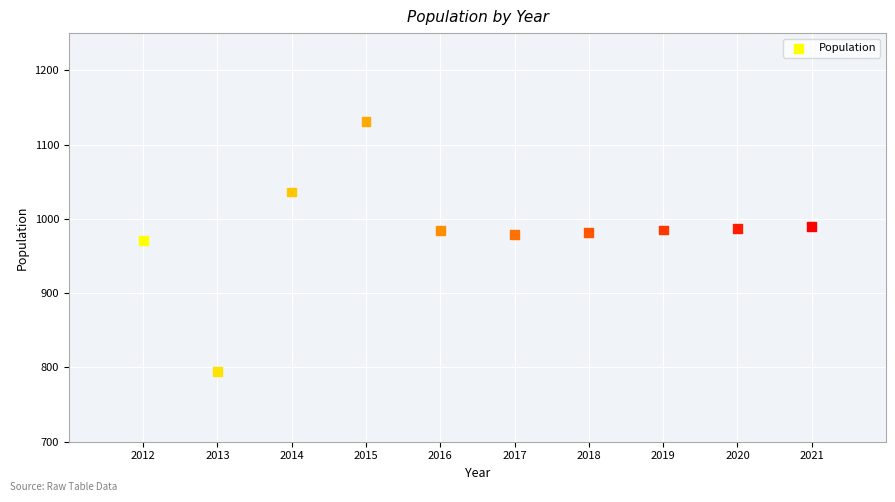

What Y value in the scatter plot is closest to 963?

971